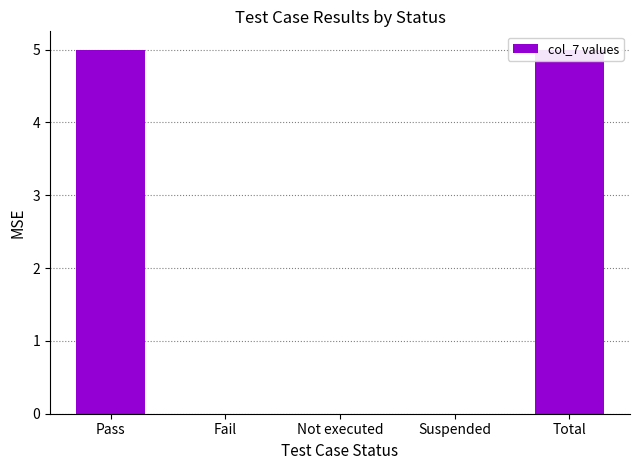

List the labels in order of value, largest first.

Pass, Total, Fail, Not executed, Suspended